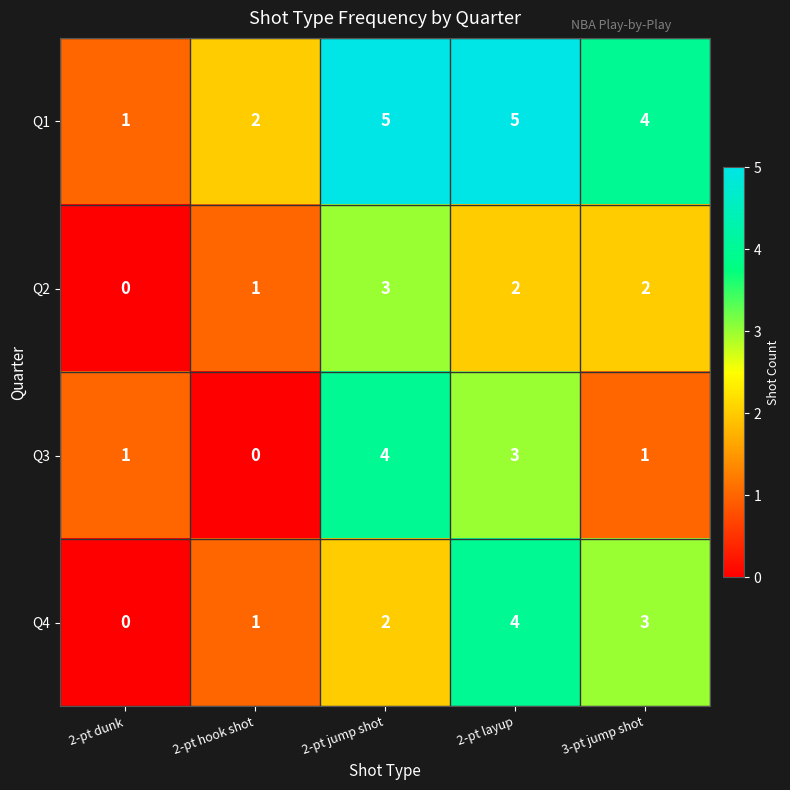

What is the sum of the Q1 values at 2-pt dunk and 3-pt jump shot?

5